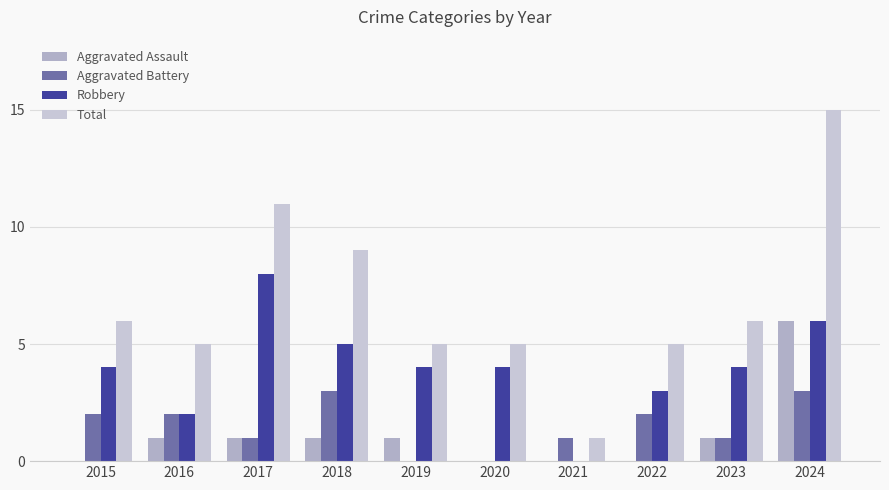

At which label does Total reach its peak?

2024